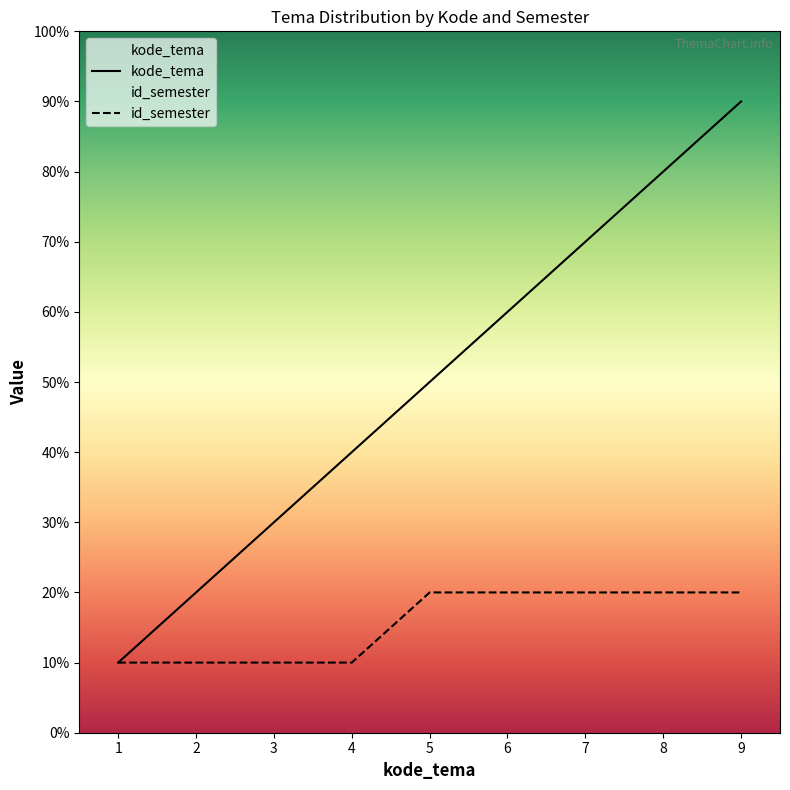

True or false: id_semester has more than 1 points higher than both neighbors.

False